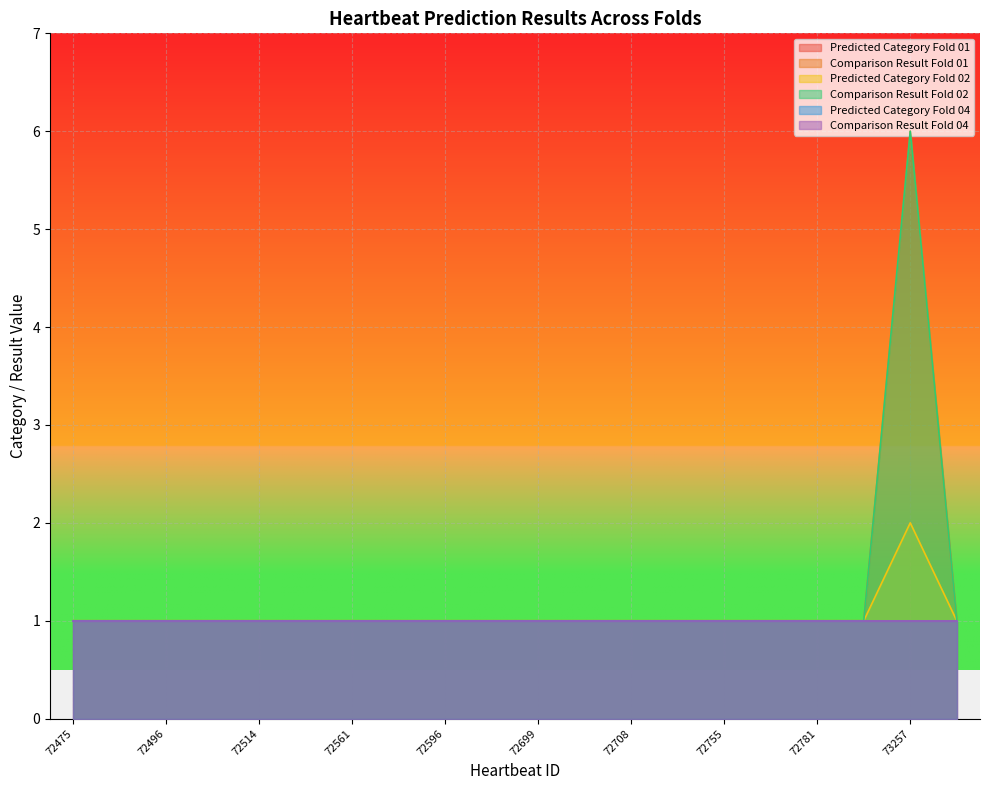

Does the chart display data point markers on the line(s)?

No